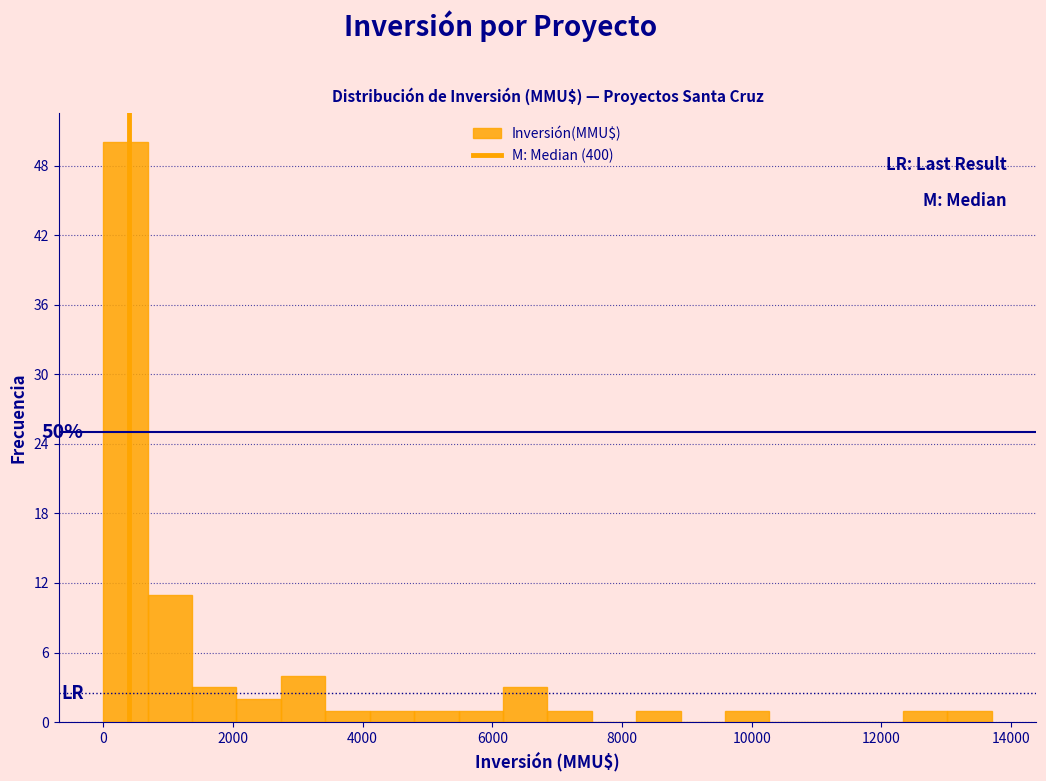

Read against the x-axis, roughly where is the centre of the tallest bar?

400